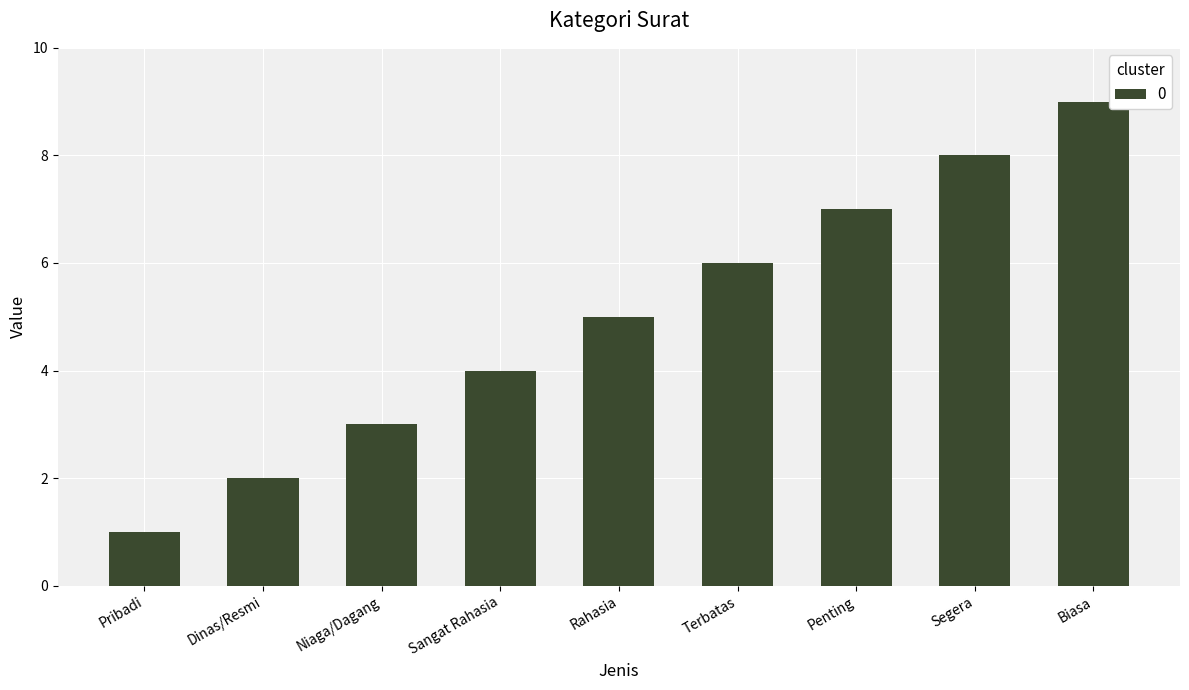

Which label corresponds to the largest value in the chart?

Biasa